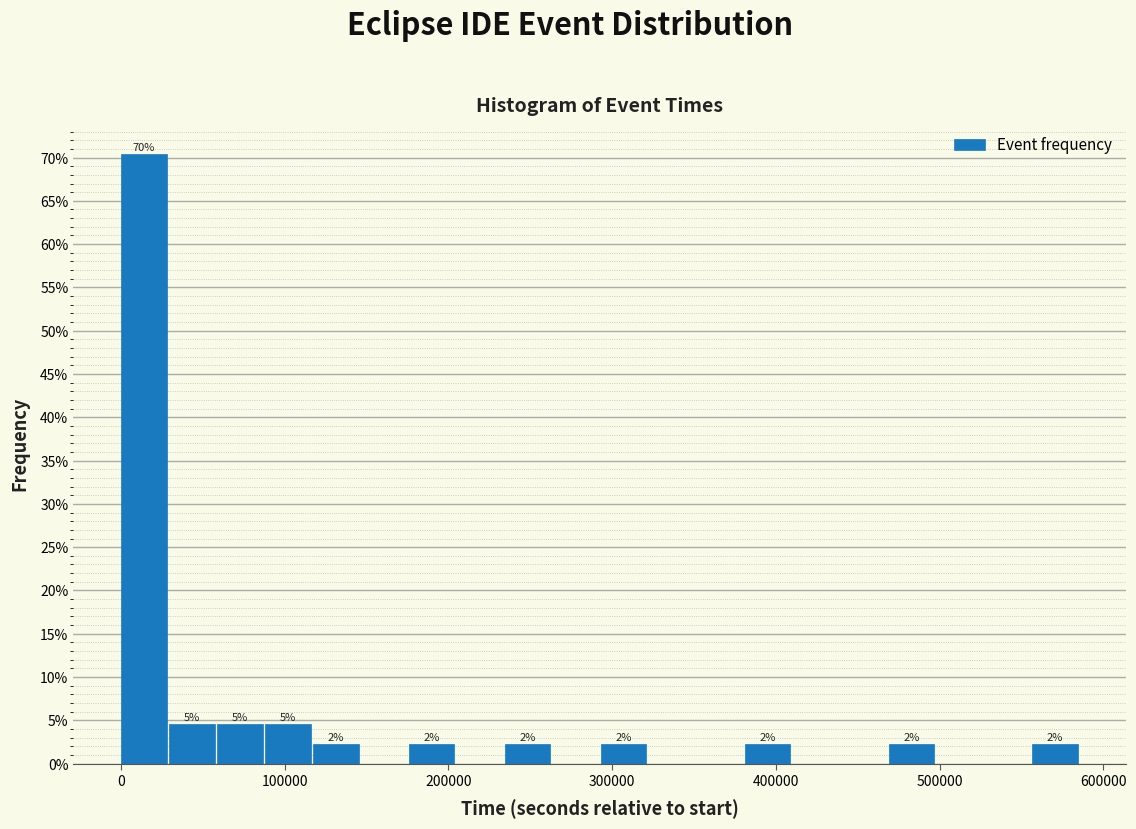

Read against the x-axis, roughly where is the centre of the tallest bar?

10000